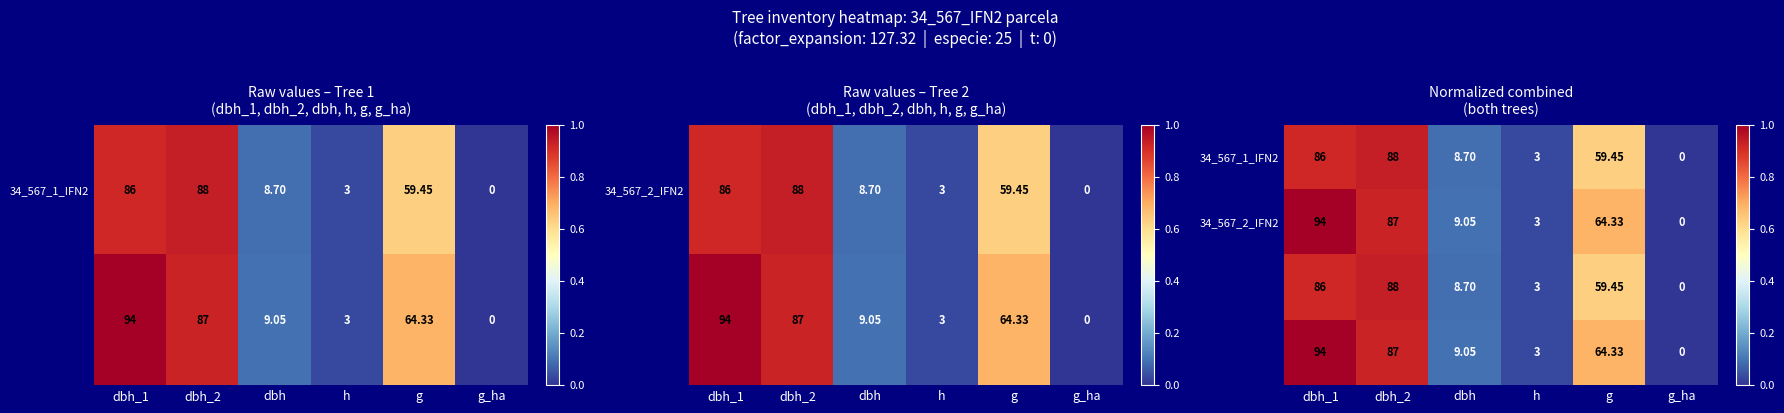

Where is 34_567_2_IFN2 nearest to the value 0?

g_ha